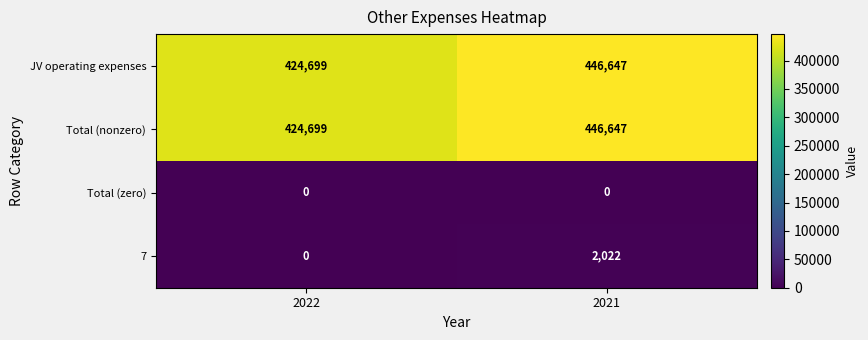

At which category is the sum across all series the highest?

2021